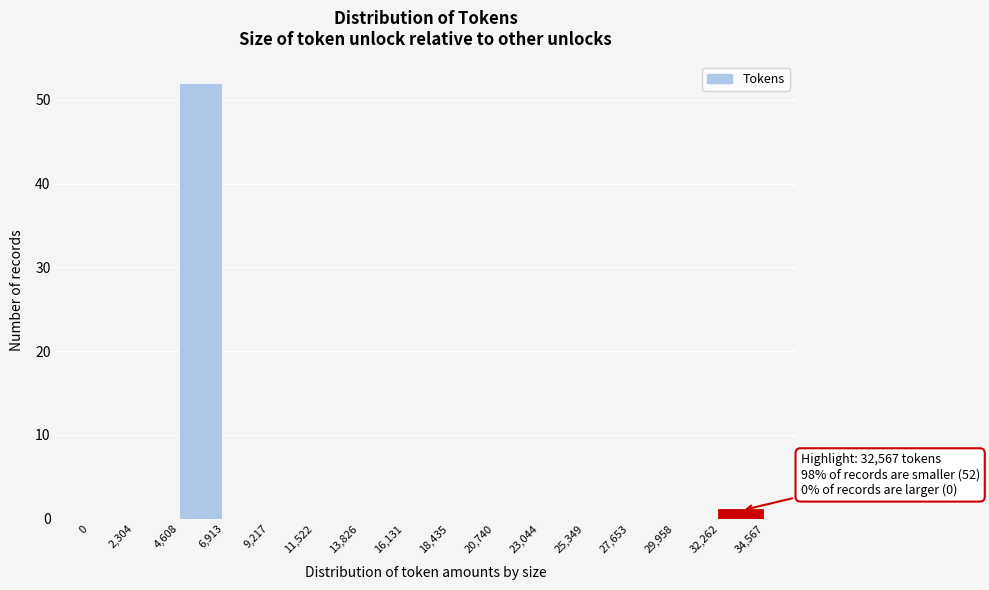

Over which range of the x-axis is the bar tallest?

4,608 to 6,913